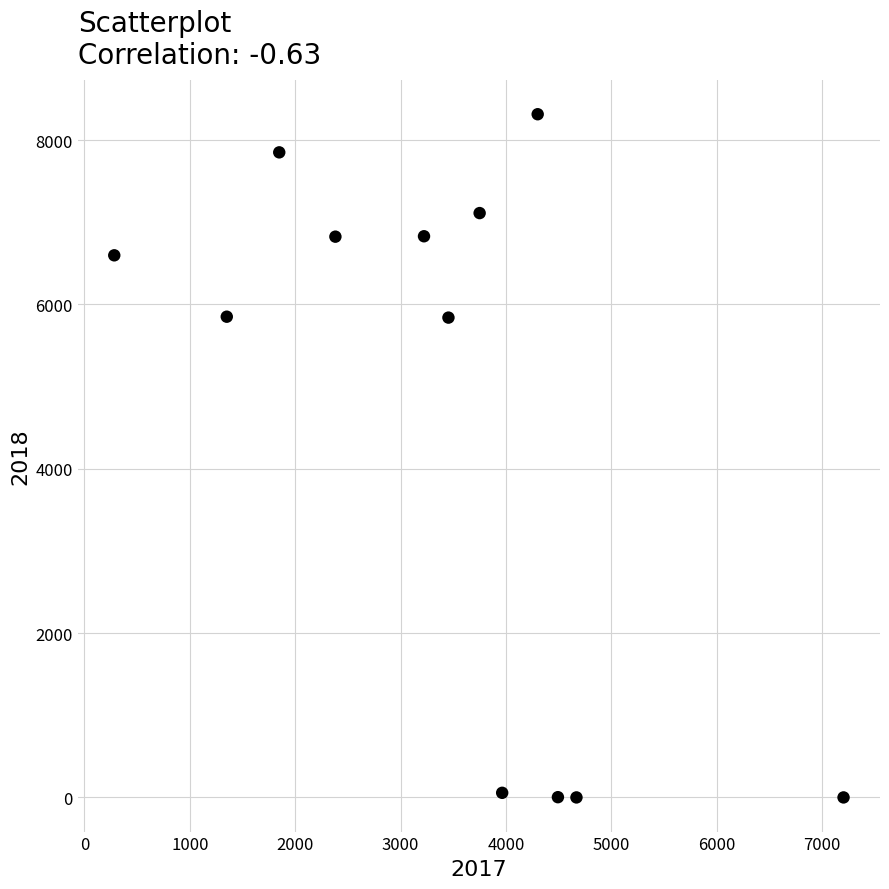

What is the range of Y values (max minus min)?

8314